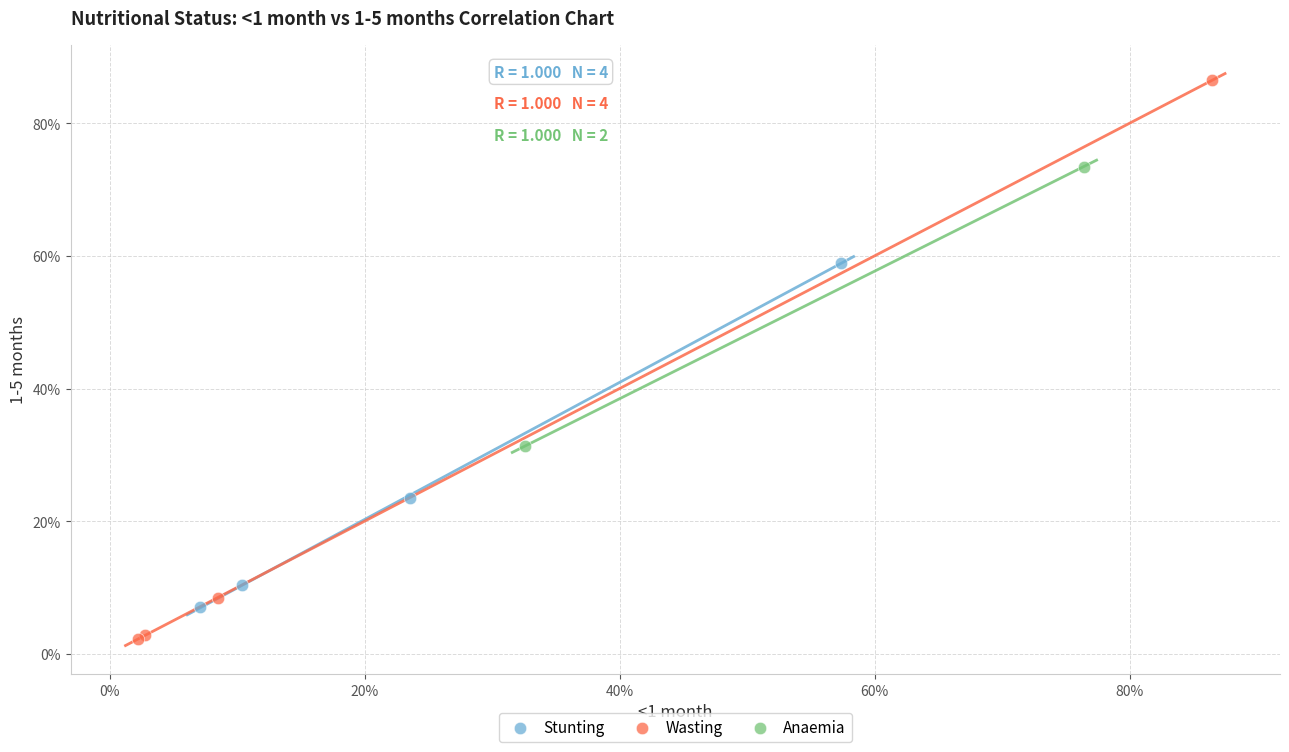

Which series contains the highest Y value?

Wasting